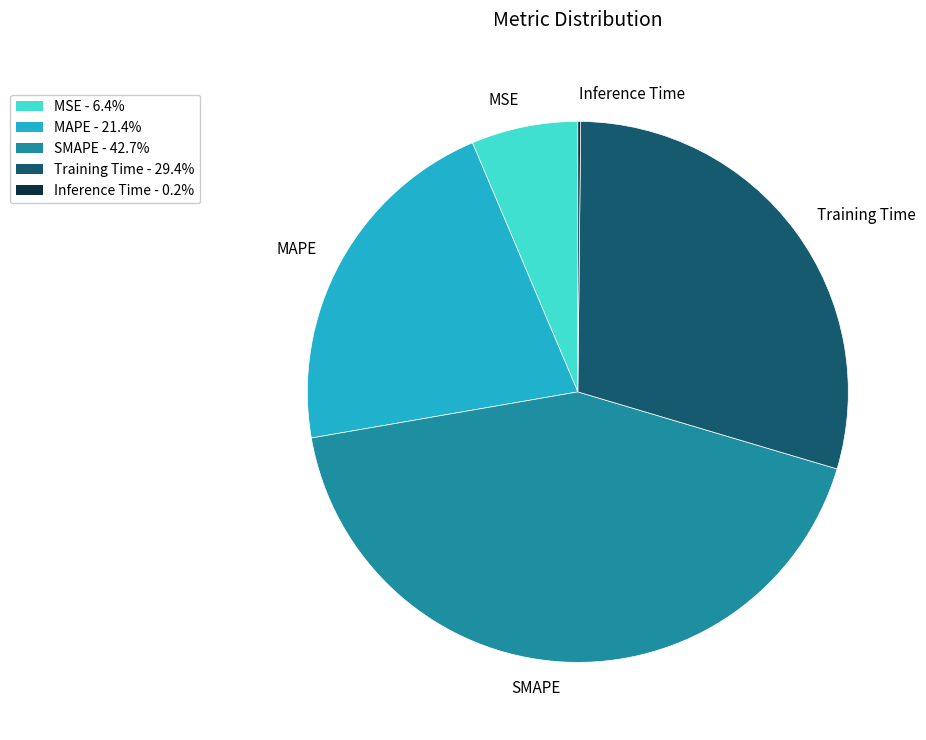

What is the ratio of the value at SMAPE to the value at MAPE?

2.0